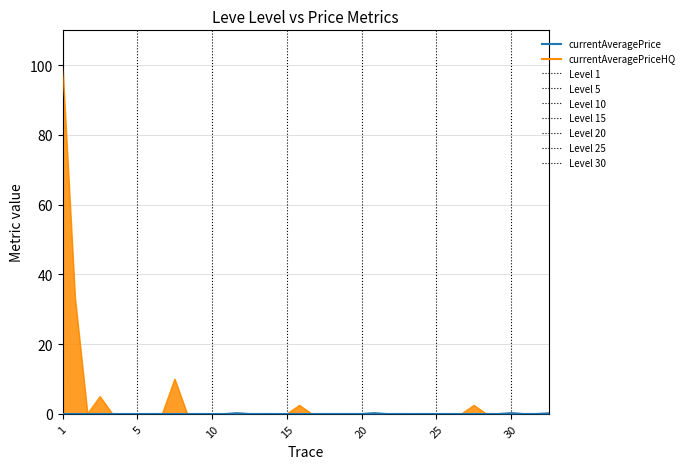

At 25, list the series in order from largest to smallest.

currentAveragePriceHQ, currentAveragePrice